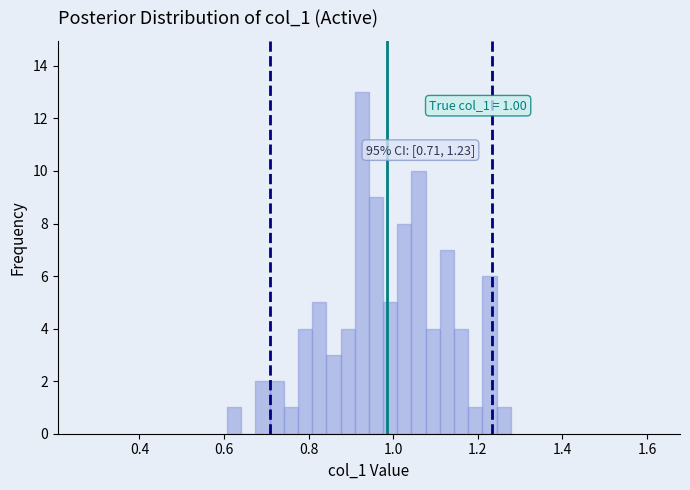

Around what value on the x-axis is the tallest bar? Give the approximate position of its centre, as read against the axis.

0.92